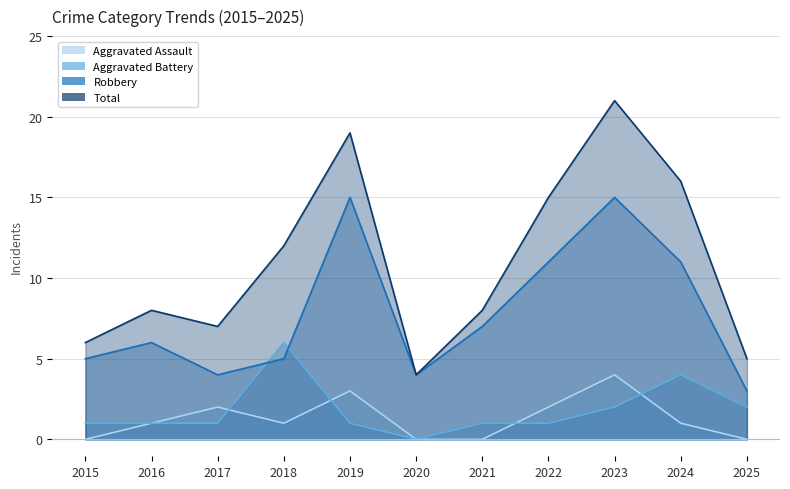

Between 2019 and 2025, which series saw the biggest shift?

Total